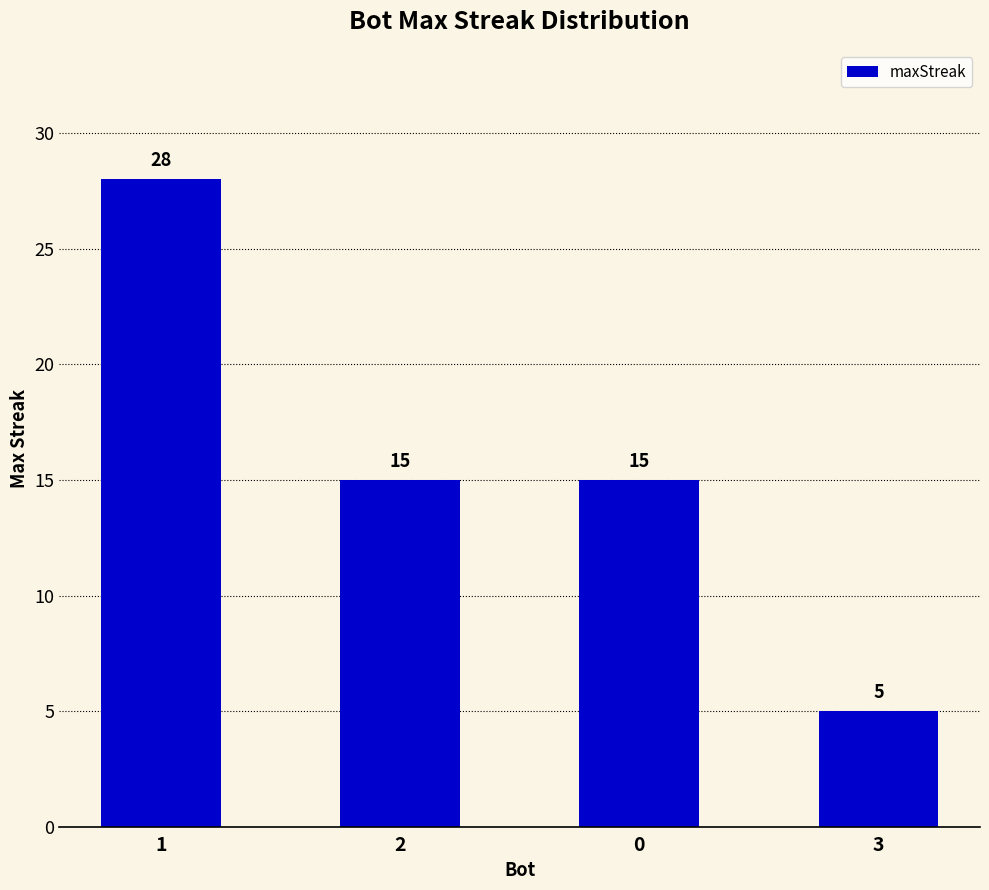

At which label does the data first exceed 15?

1